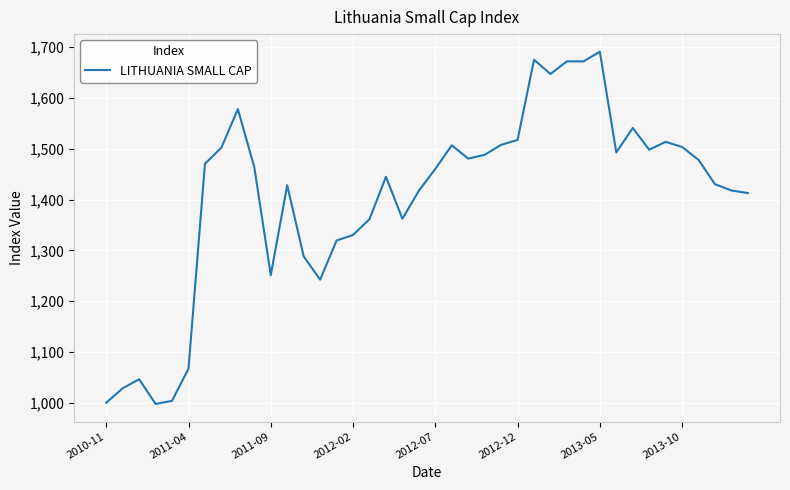

What is the difference between the maximum and minimum values?

693.2